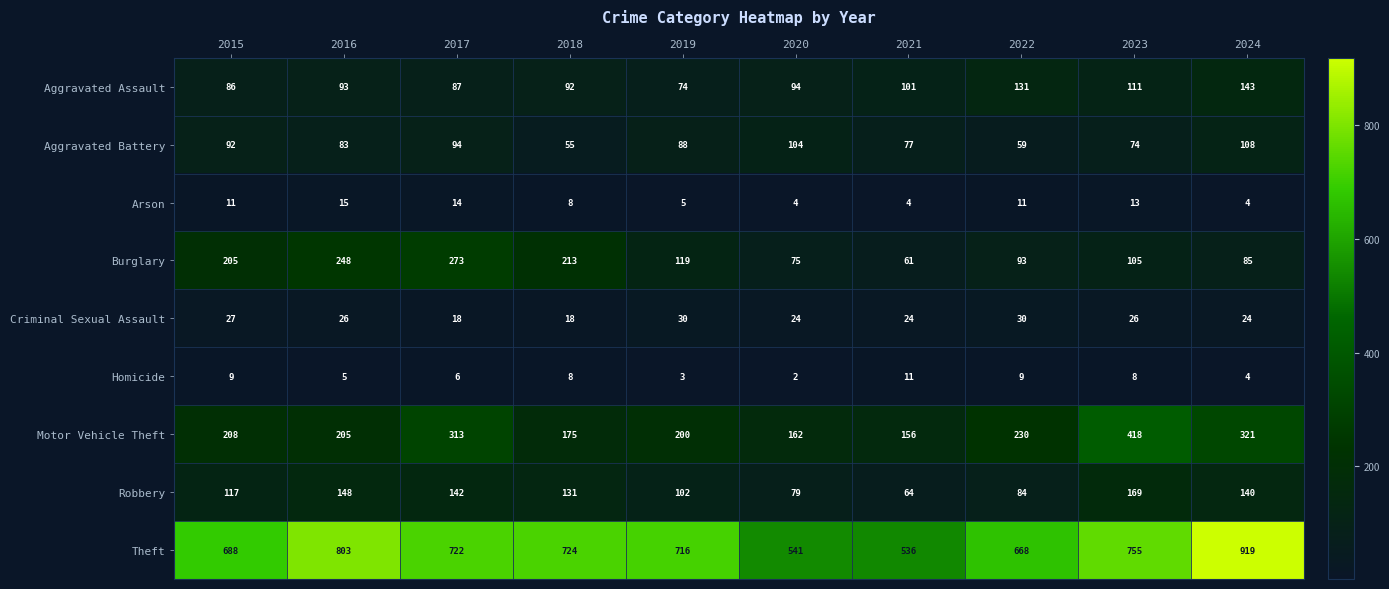

Is the value of Aggravated Assault at 2017 greater than the value of Burglary at 2022?

No